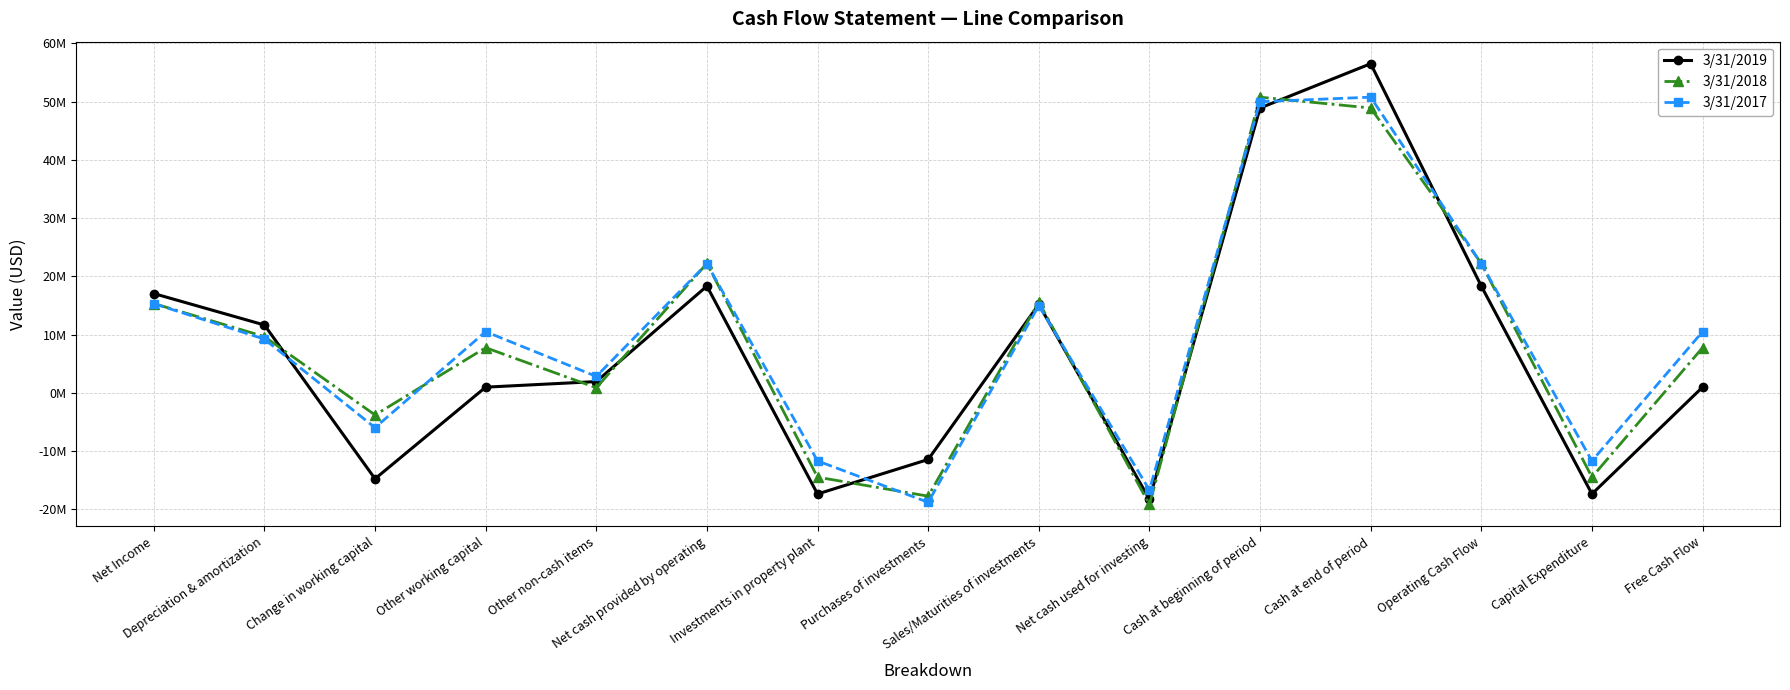

What is the sum of all 3/31/2018 values?

131593000